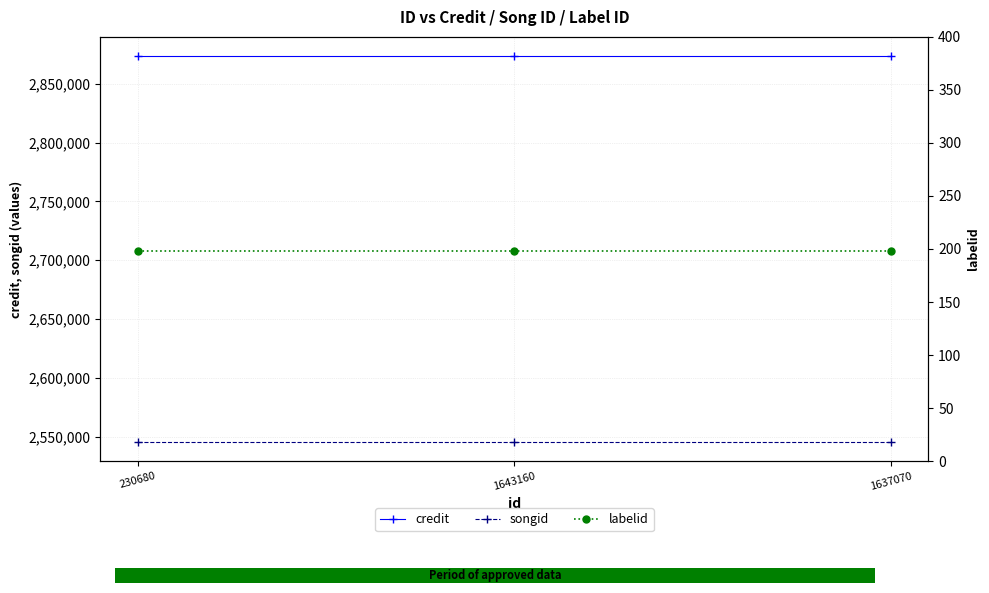

What is the sum of all credit values?

8620533